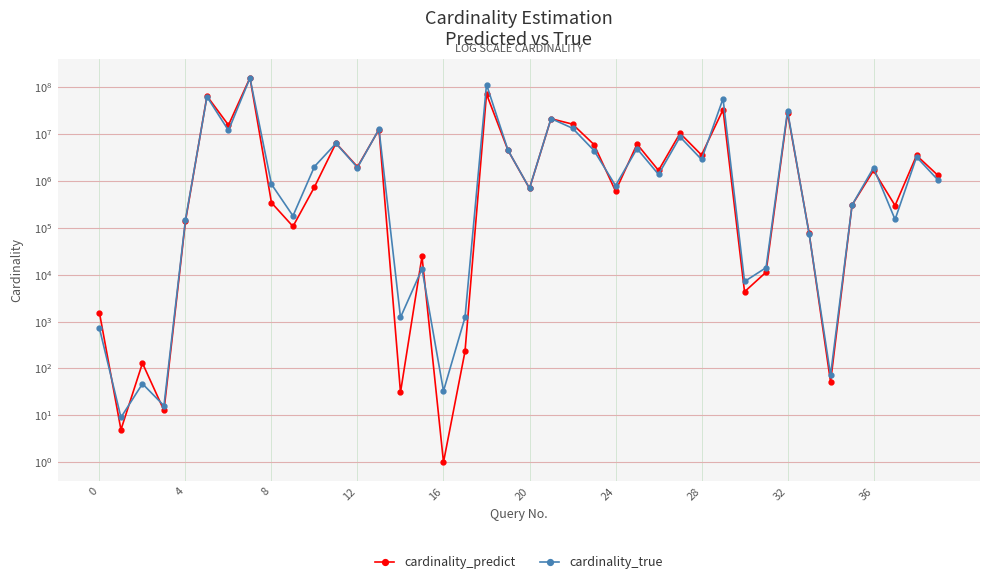

How many intersections are there between cardinality_predict and cardinality_true?

18